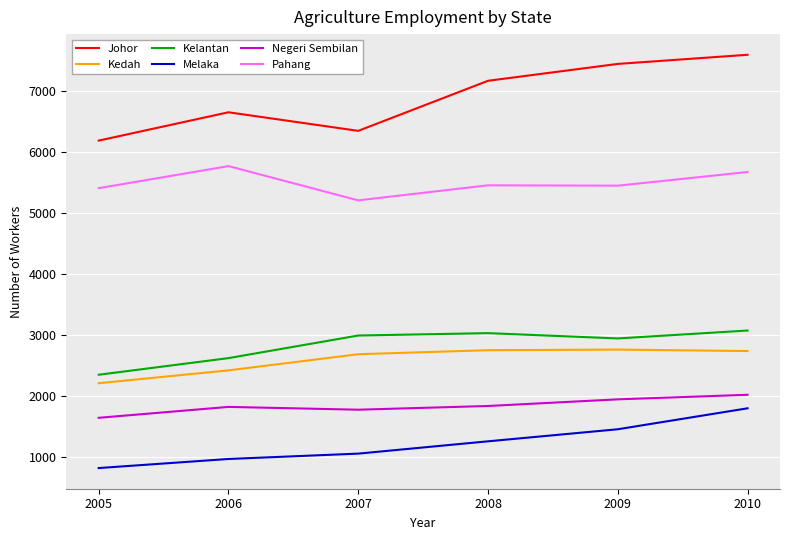

How many distinct data groups are displayed?

6